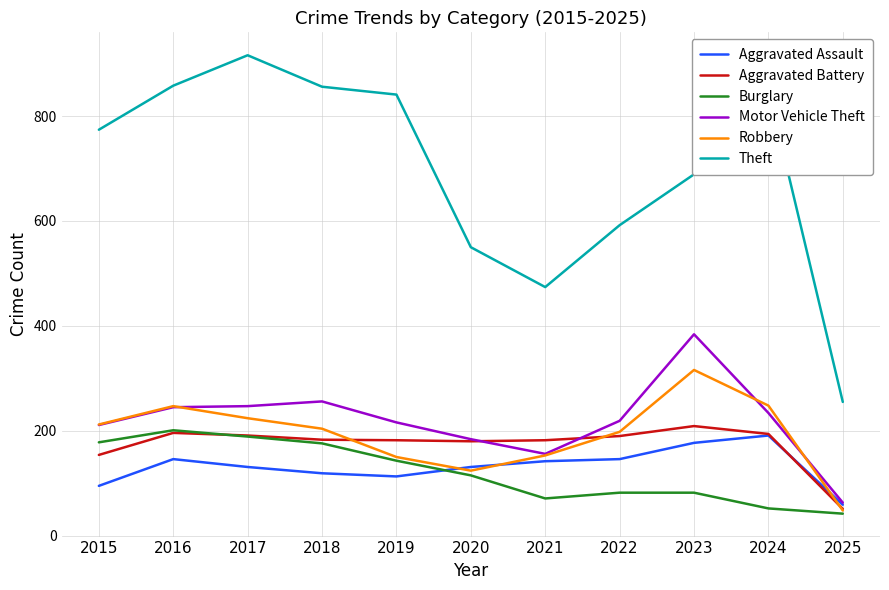

What is the total value across all series at 2016?

1893